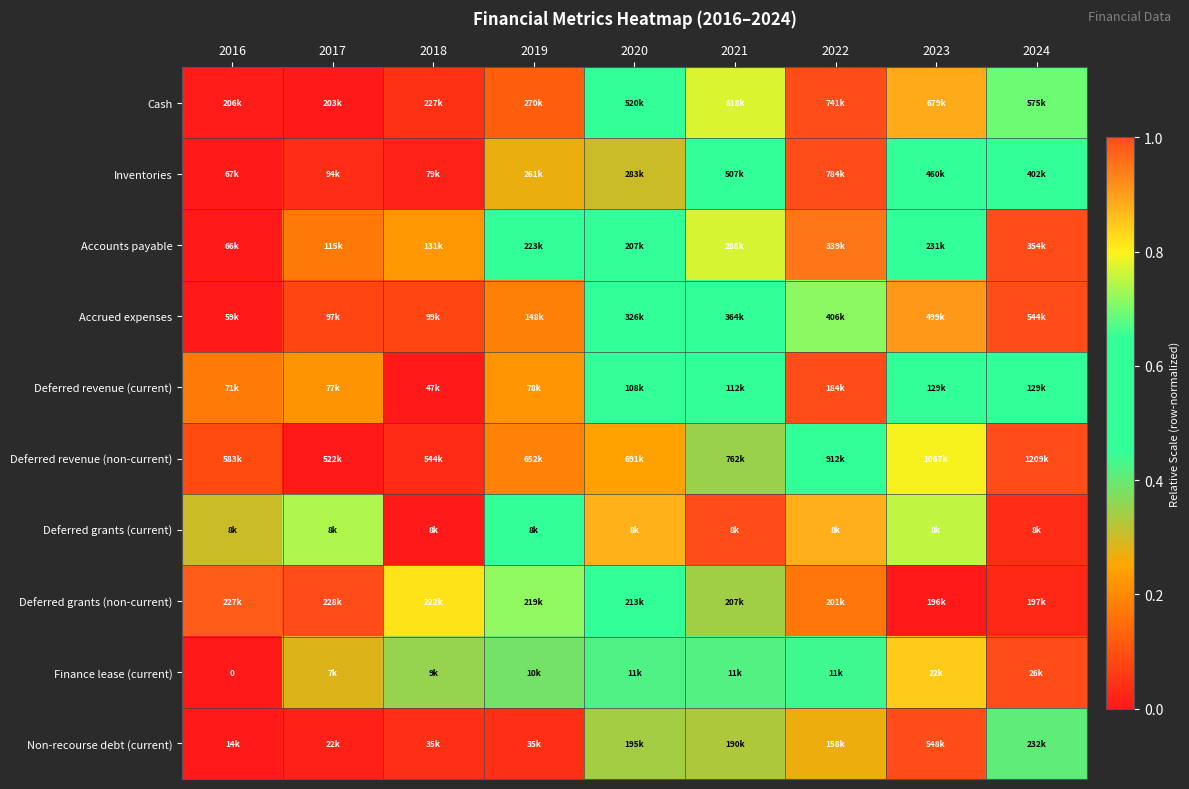

True or false: Deferred revenue (non-current) has a value of 0.0 at 2018.

True